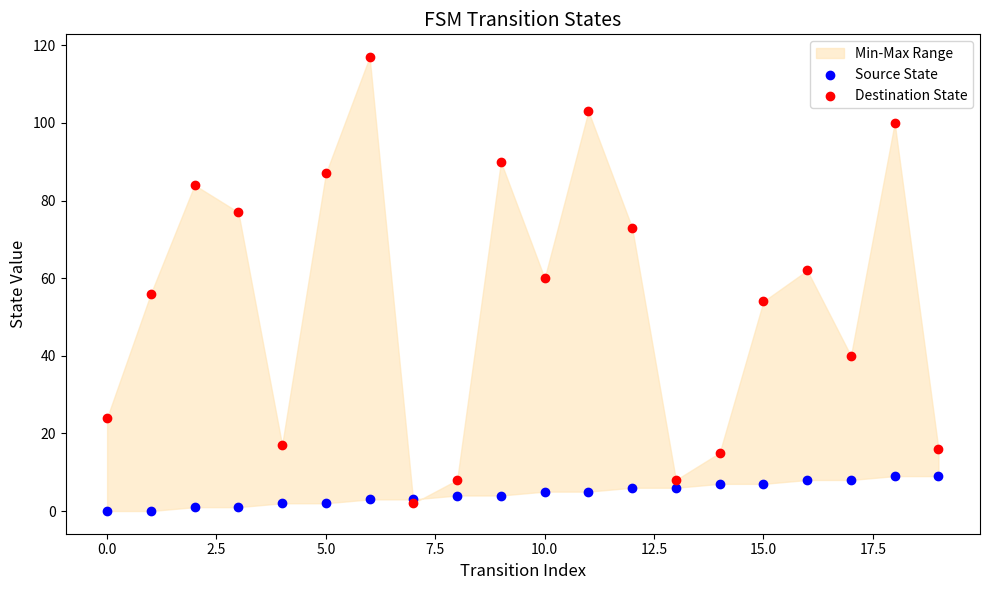

Which series reaches the minimum Y coordinate?

Source State